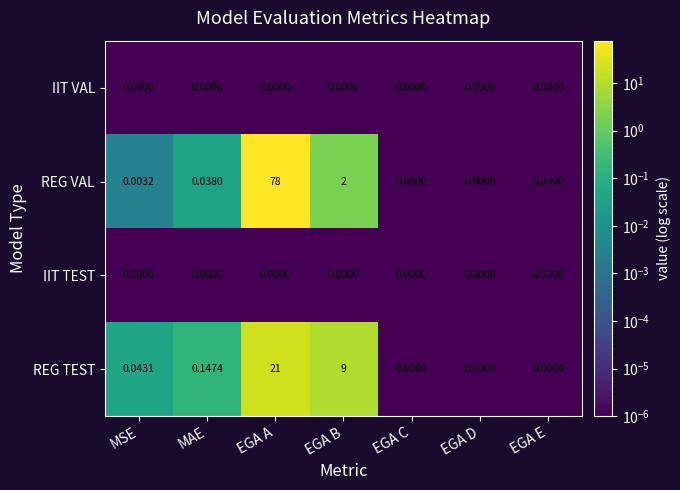

Which series has the largest total across all categories?

REG VAL